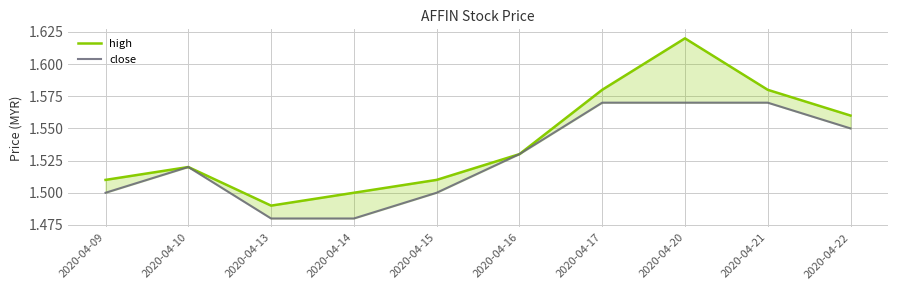

True or false: close has a value of 2.8 at 2020-04-22.

False